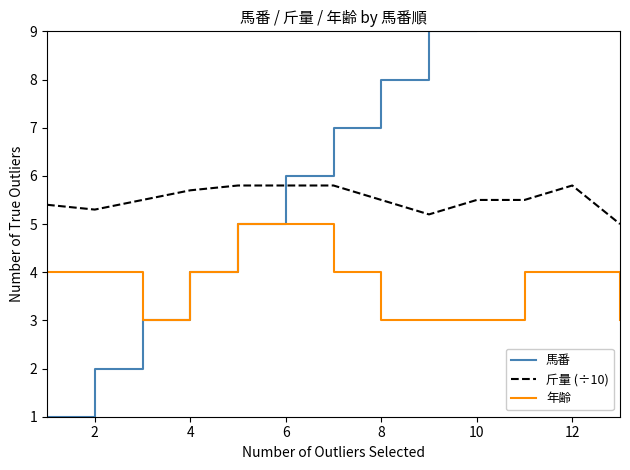

How many lines are shown in the chart?

3